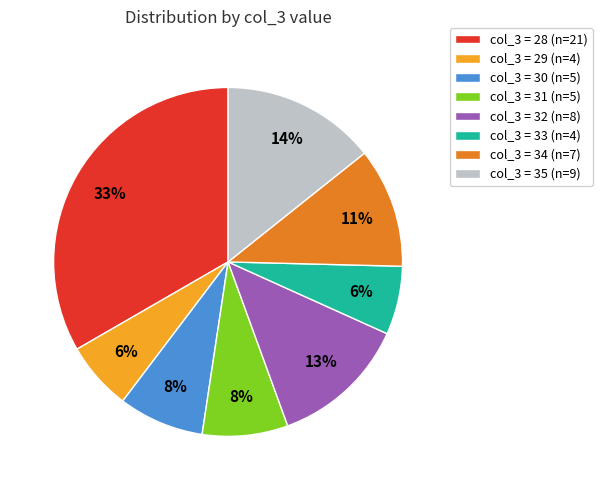

The col_3 = 32 (n=8) slice represents 4% of the pie. True or false?

False